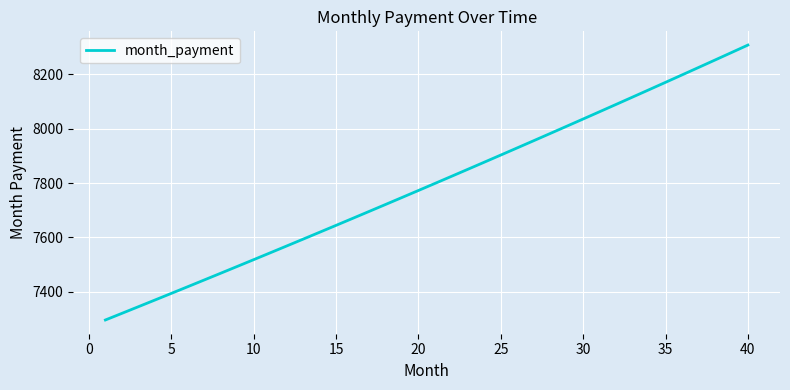

What is the difference between the maximum and minimum values?

1011.2